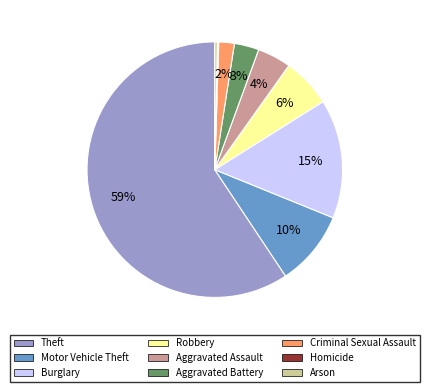

Which category has the biggest portion of the pie?

Theft